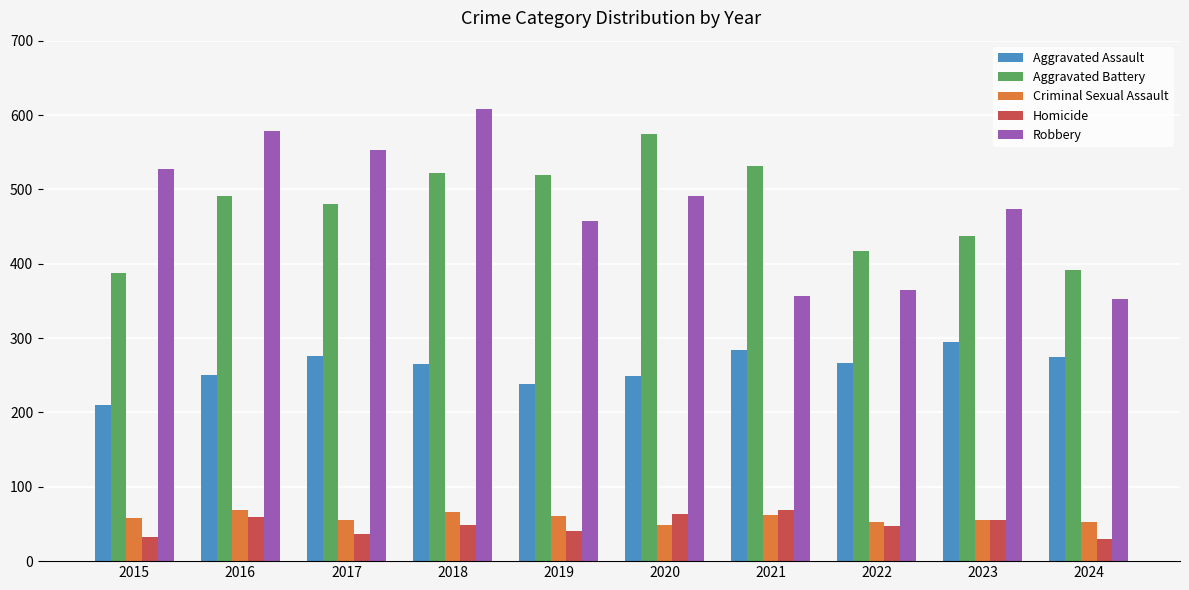

What is the average value of the Robbery series?

476